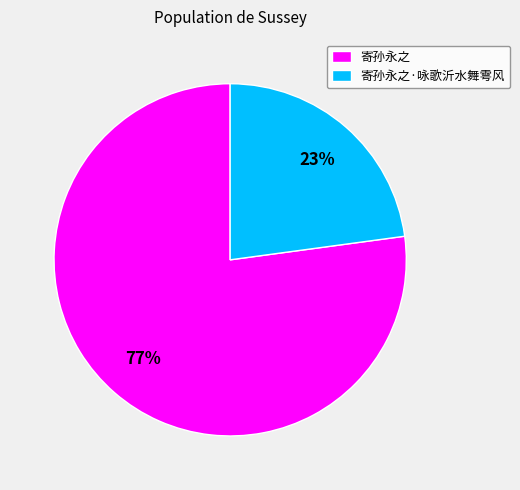

How many segments does this pie chart have?

2